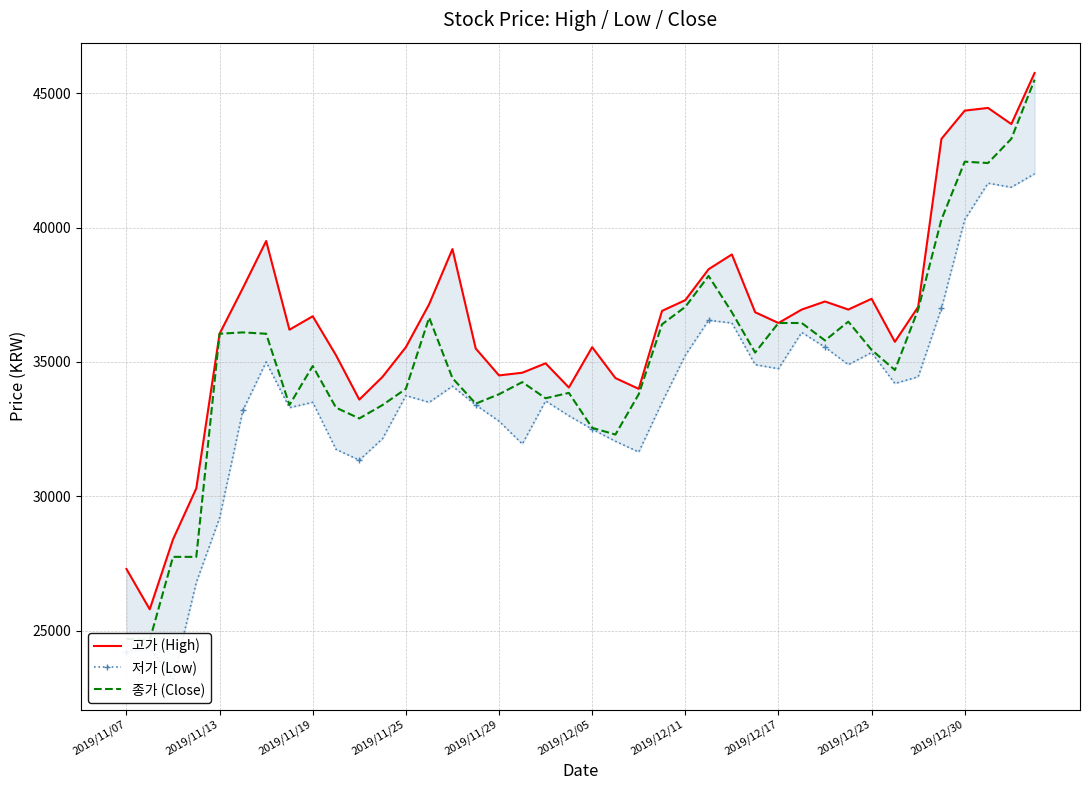

What is the sum of the 종가 (Close) values at 24 and 2019/11/13?

61700